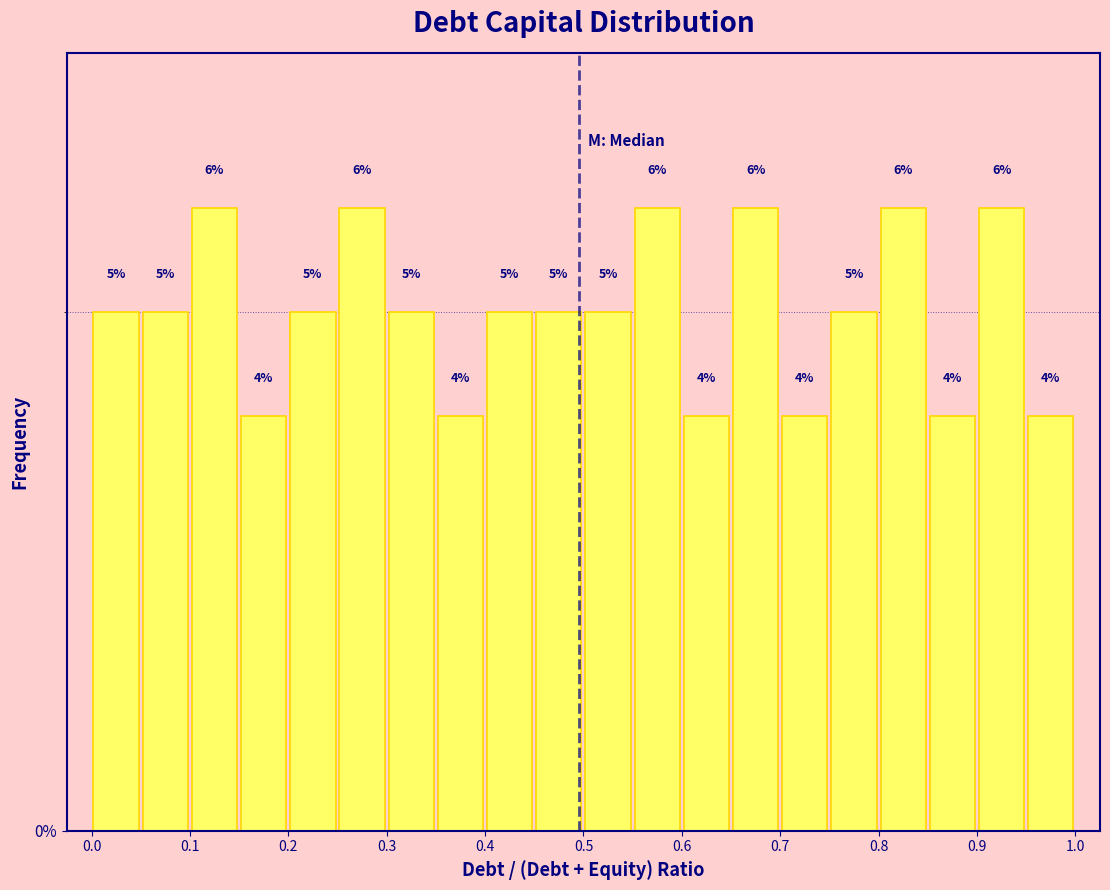

Reading left to right, list every bar in this chart as the range it spans on the x-axis followed by its height.

0.00 to 0.05: 5
0.05 to 0.10: 5
0.10 to 0.15: 6
0.15 to 0.20: 4
0.20 to 0.25: 5
0.25 to 0.30: 6
0.30 to 0.35: 5
0.35 to 0.40: 4
0.40 to 0.45: 5
0.45 to 0.50: 5
0.50 to 0.55: 5
0.55 to 0.60: 6
0.60 to 0.65: 4
0.65 to 0.70: 6
0.70 to 0.75: 4
0.75 to 0.80: 5
0.80 to 0.85: 6
0.85 to 0.90: 4
0.90 to 0.95: 6
0.95 to 1.00: 4